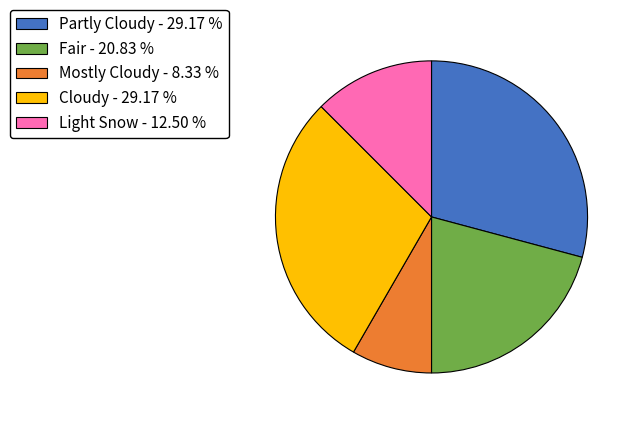

Does Mostly Cloudy - 8.33 % represent more than half of the total?

No